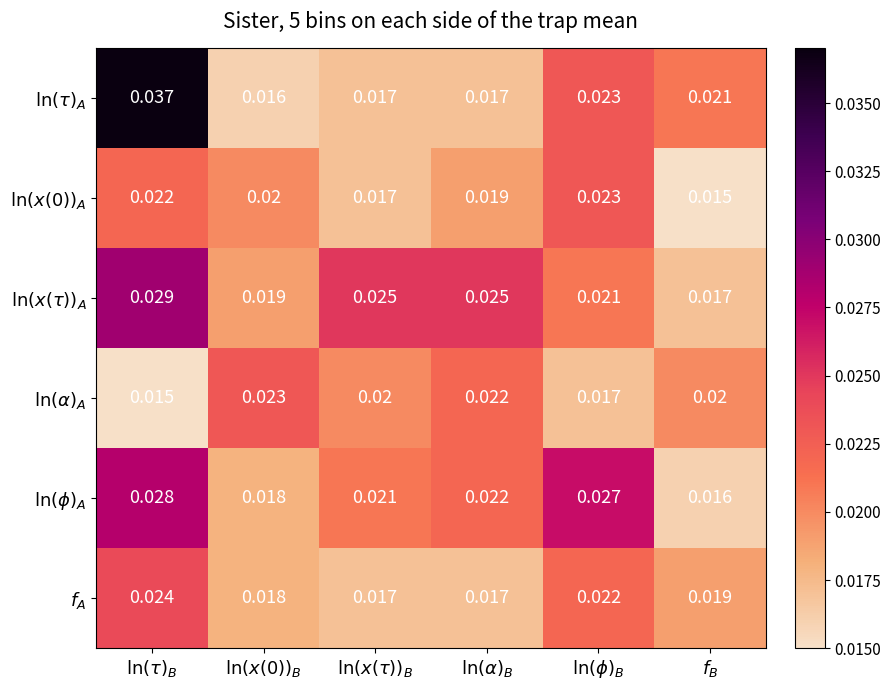

Count the number of categories in the chart.

6